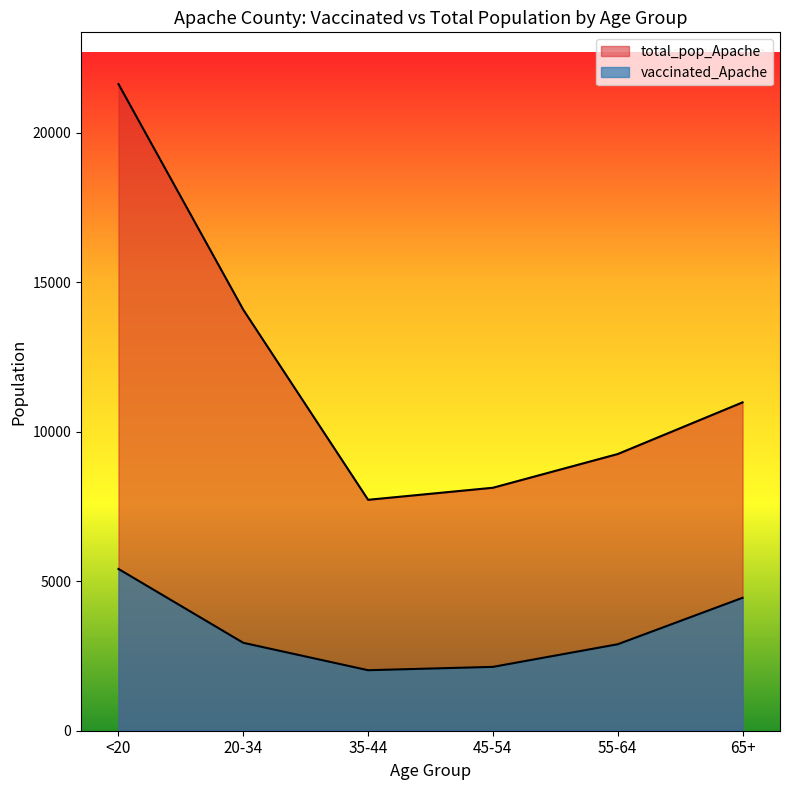

Between <20 and 55-64, which series saw the biggest shift?

total_pop_Apache